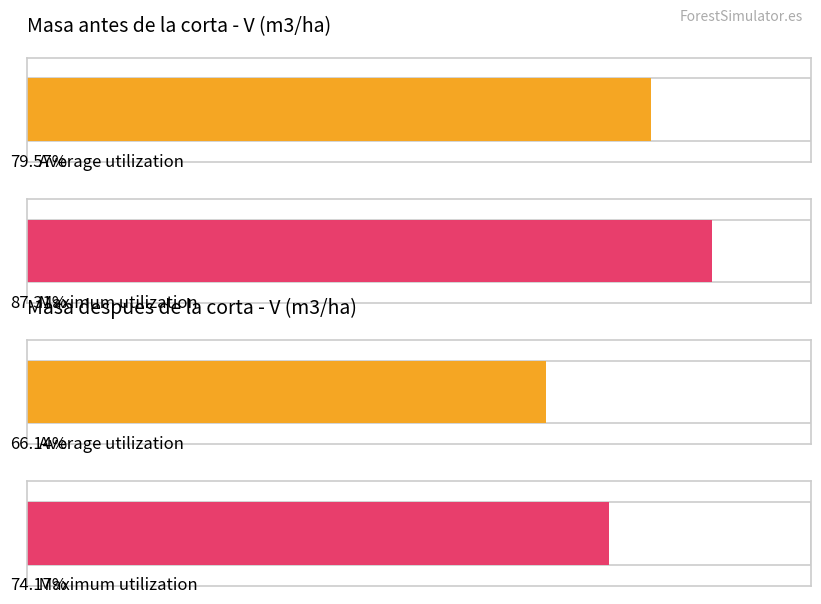

How many series are shown in this chart?

2